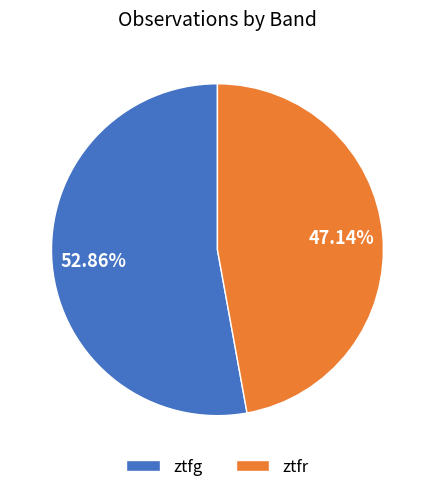

True or false: ztfr accounts for 39% of the total.

False